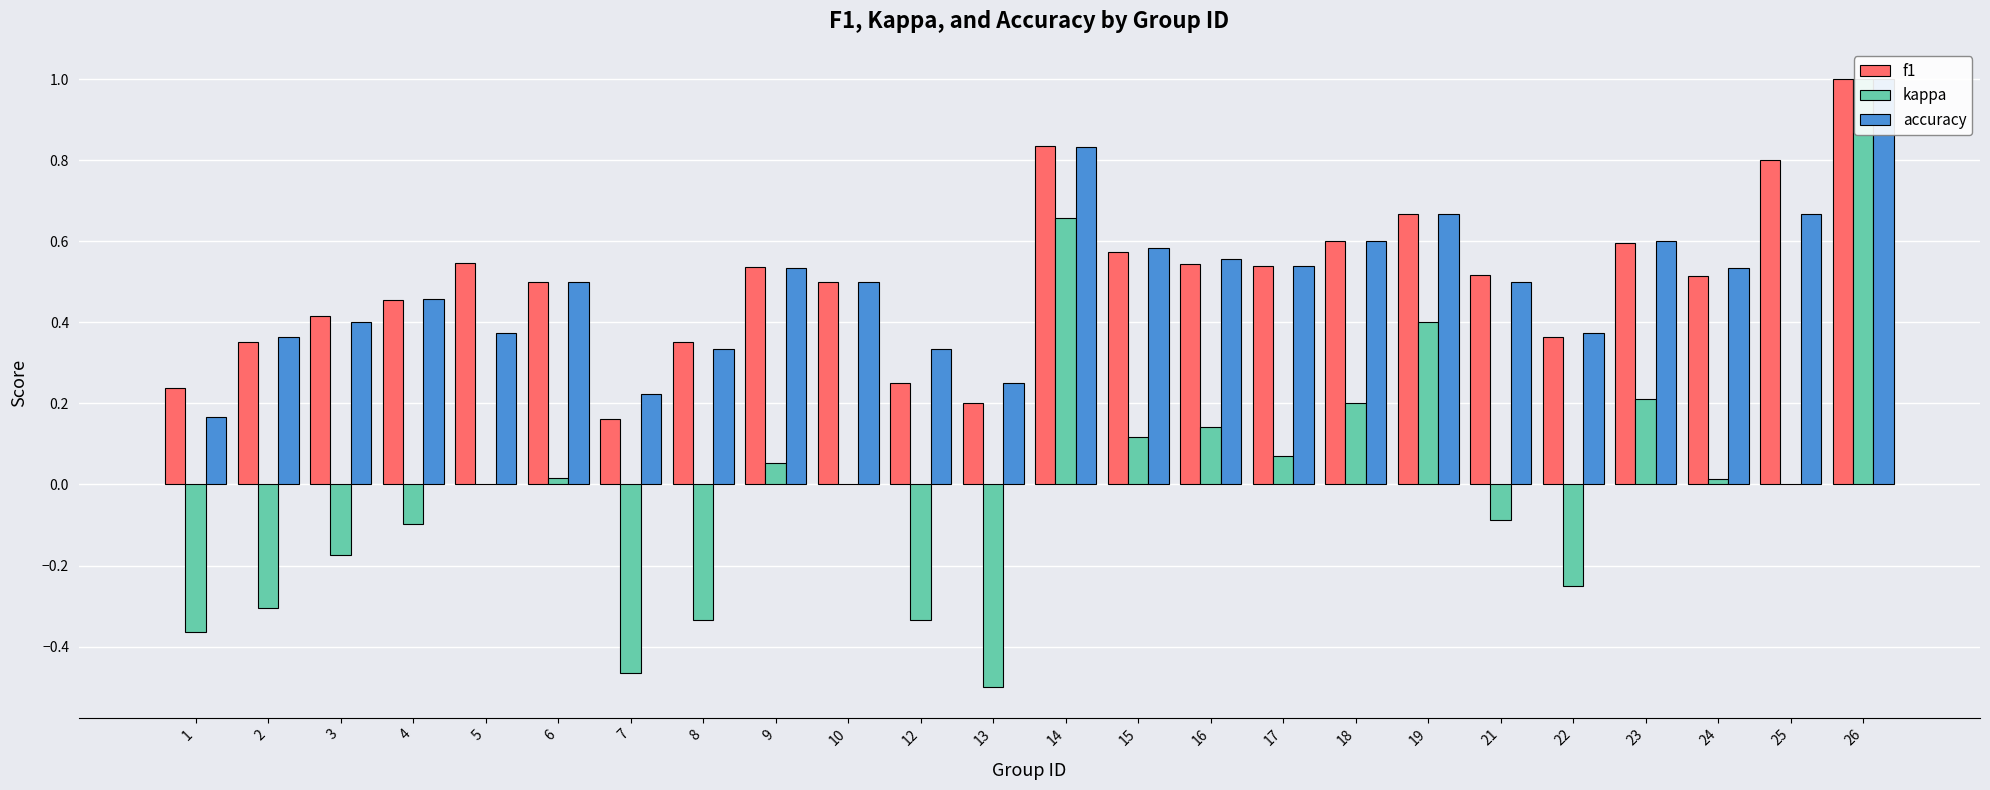

What is the sum of all f1 values?

12.1